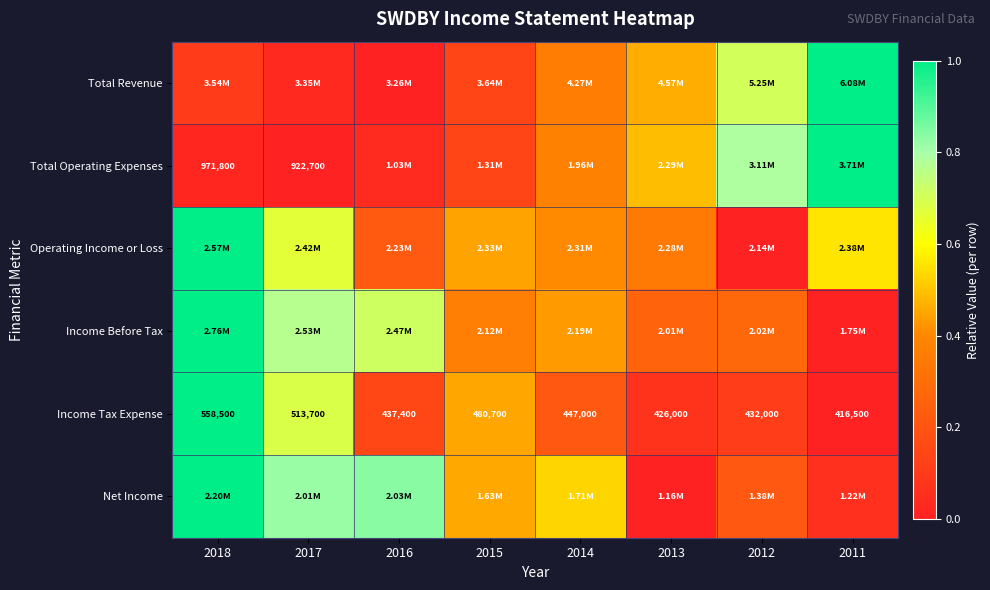

Count the number of data series in this chart.

6